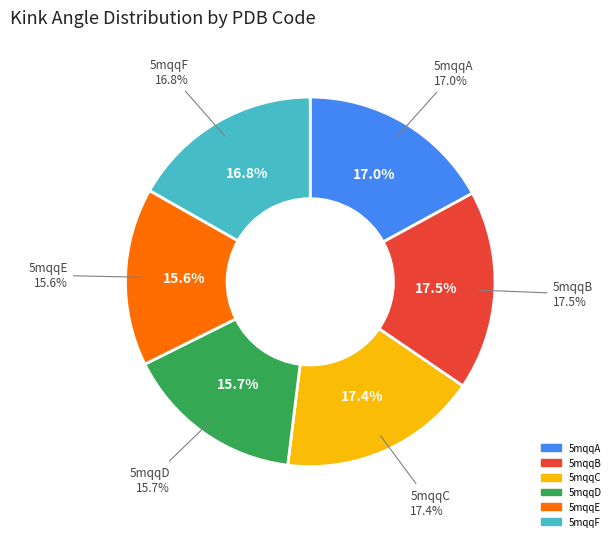

The 5mqqC slice represents 17% of the pie. True or false?

True